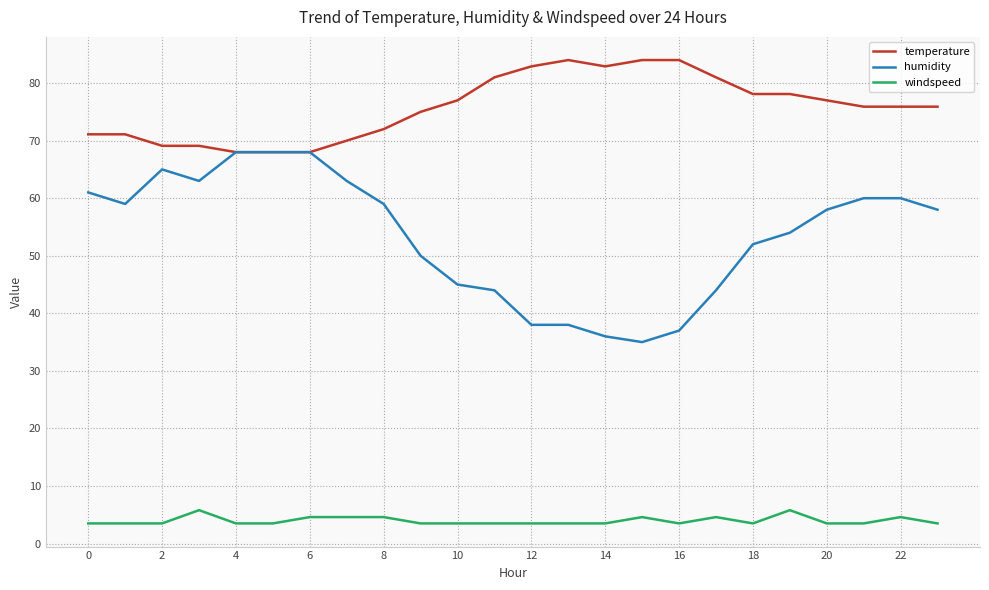

Rank the series by their maximum value, from highest to lowest.

temperature, humidity, windspeed